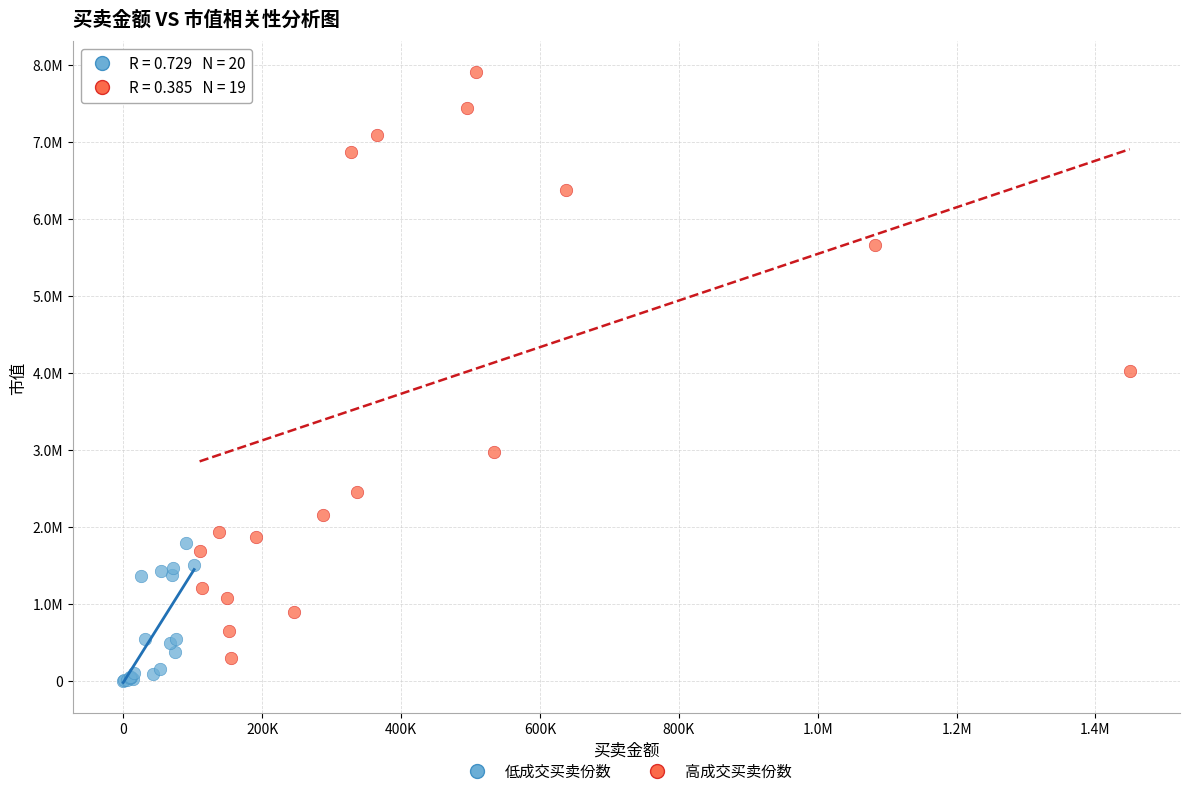

What are all the series names shown in the legend?

低成交买卖份数, 高成交买卖份数